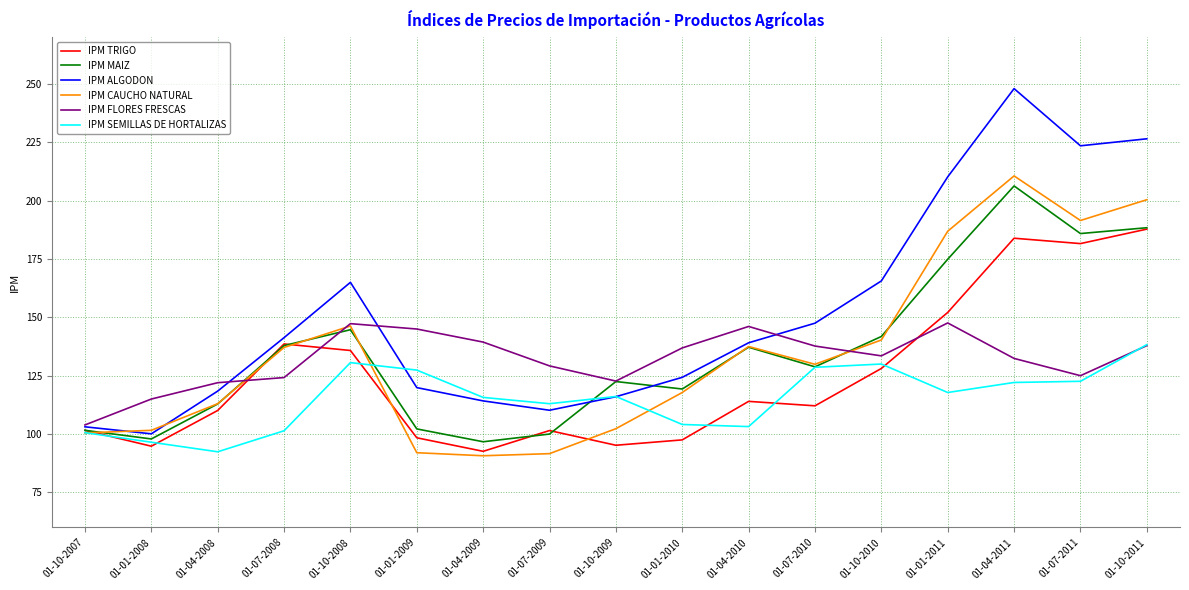

What is the difference between the IPM ALGODON values at 01-01-2011 and 01-10-2011?

16.3